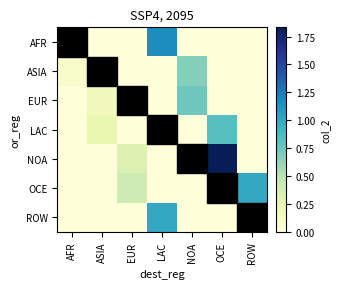

How many data points does each series have?

7